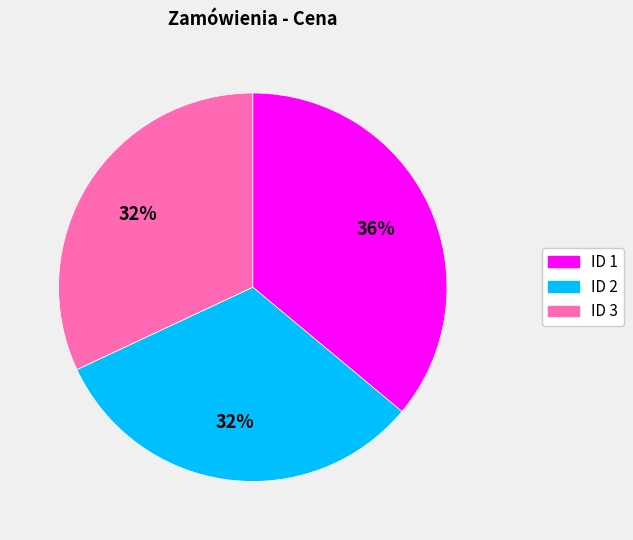

Is there any slice that represents more than half of the pie?

No